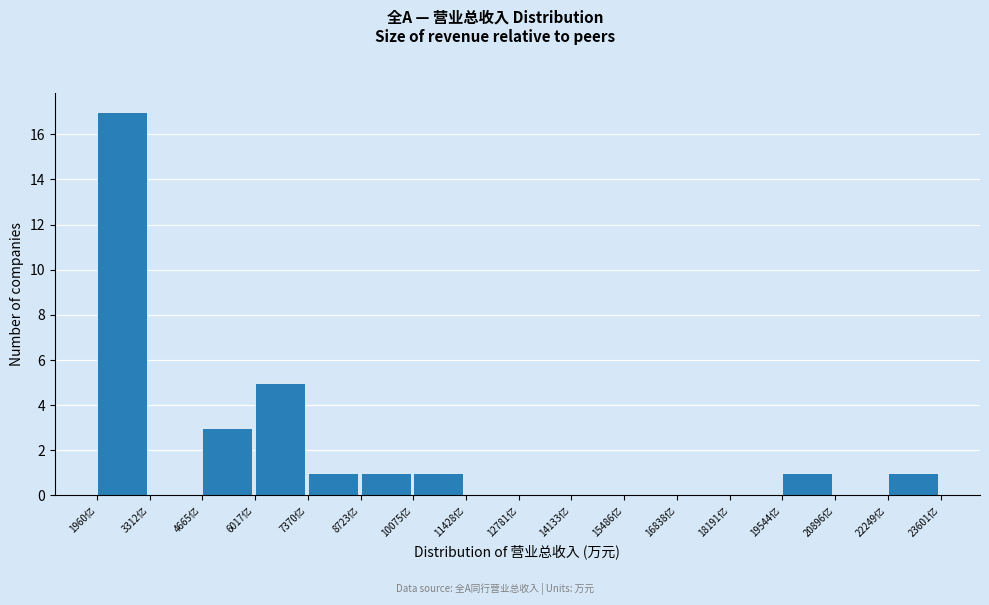

Reading left to right, extract all data points from this chart.

1960亿=17	3312亿=0	4665亿=3	6017亿=5	7370亿=1	8723亿=1	10075亿=1	11428亿=0	12781亿=0	14133亿=0	15486亿=0	16838亿=0	18191亿=0	19544亿=1	20896亿=0	22249亿=1